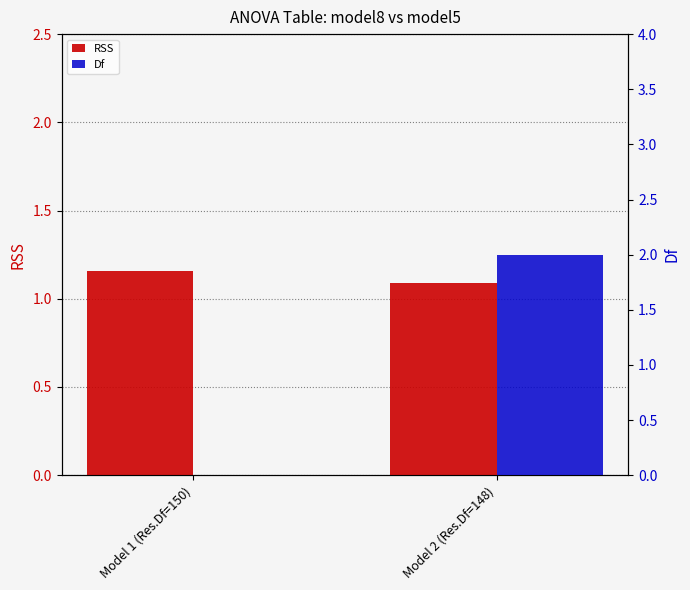

What value does the Df series have at Model 2 (Res.Df=148)?

2.0